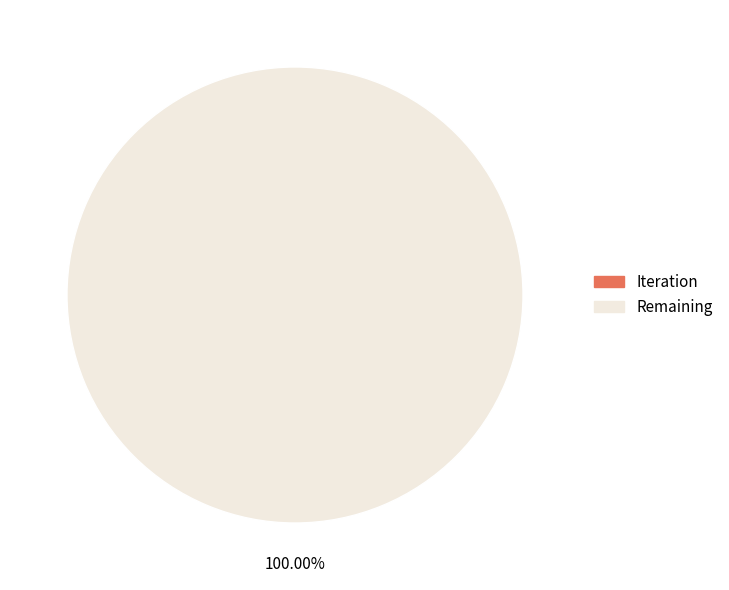

To the nearest percent, what is the difference between the largest and smallest slice percentages?

100%